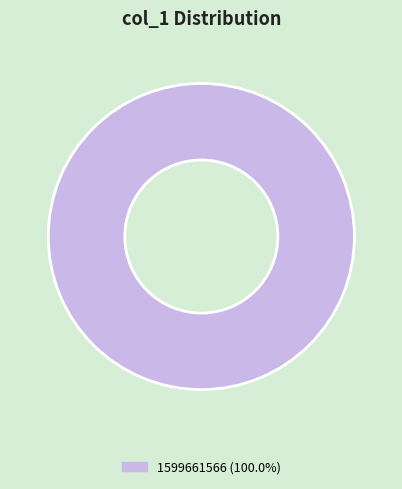

Is there any slice that represents more than half of the pie?

Yes